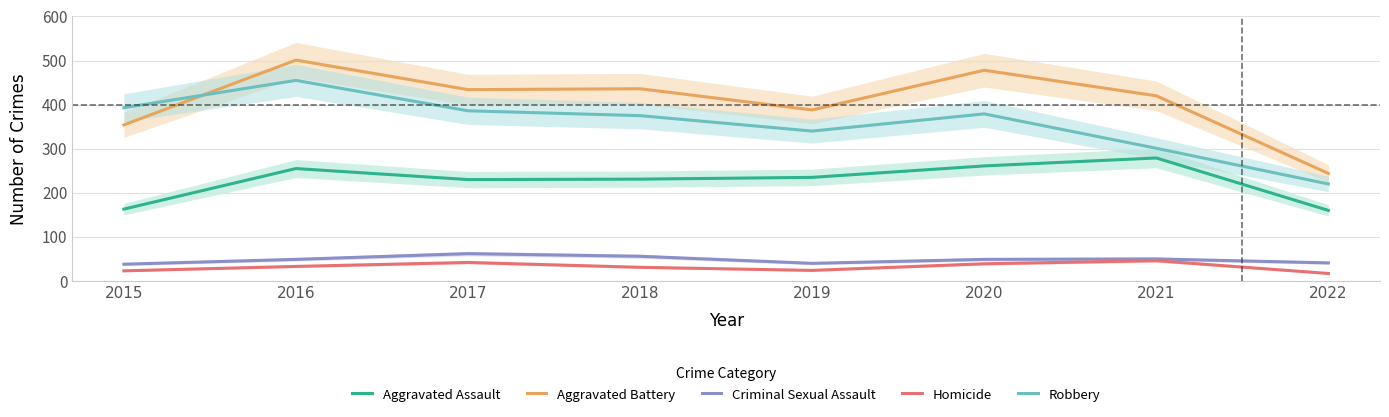

What is the difference between the second highest and minimum values in the Criminal Sexual Assault series?

18